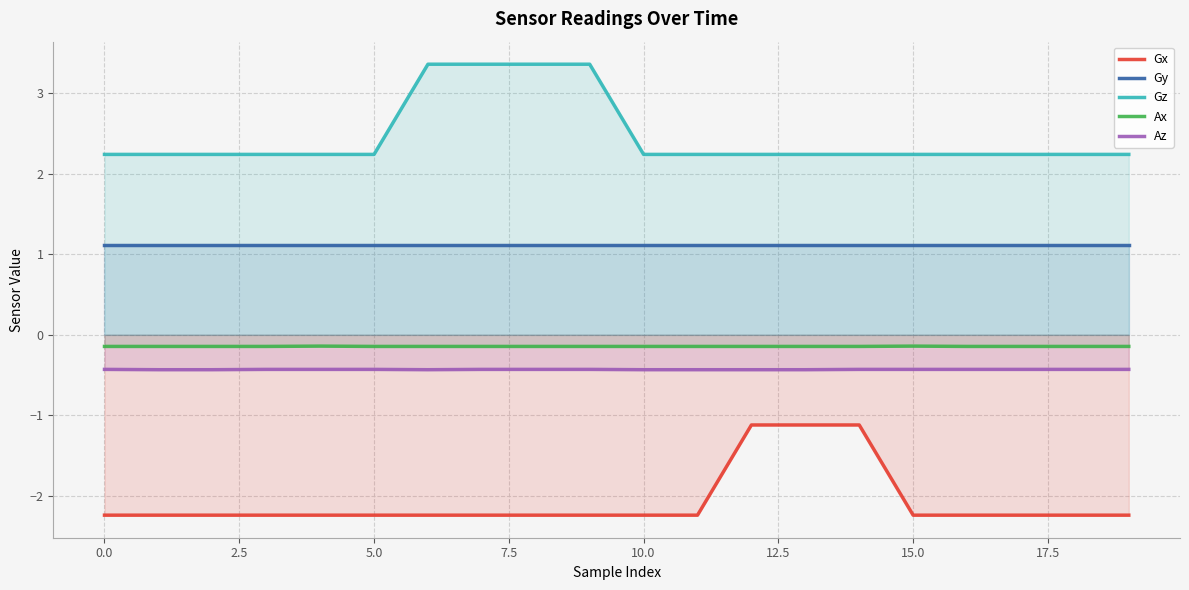

List the series in order of their peak value, lowest first.

Gx, Az, Ax, Gy, Gz